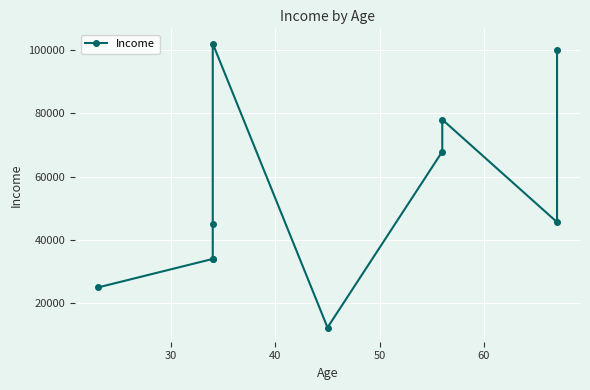

What is the average value?

54384